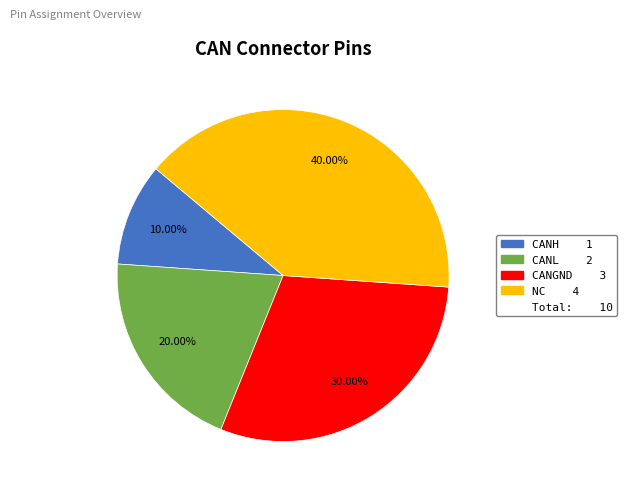

Is there a majority slice in this chart?

No